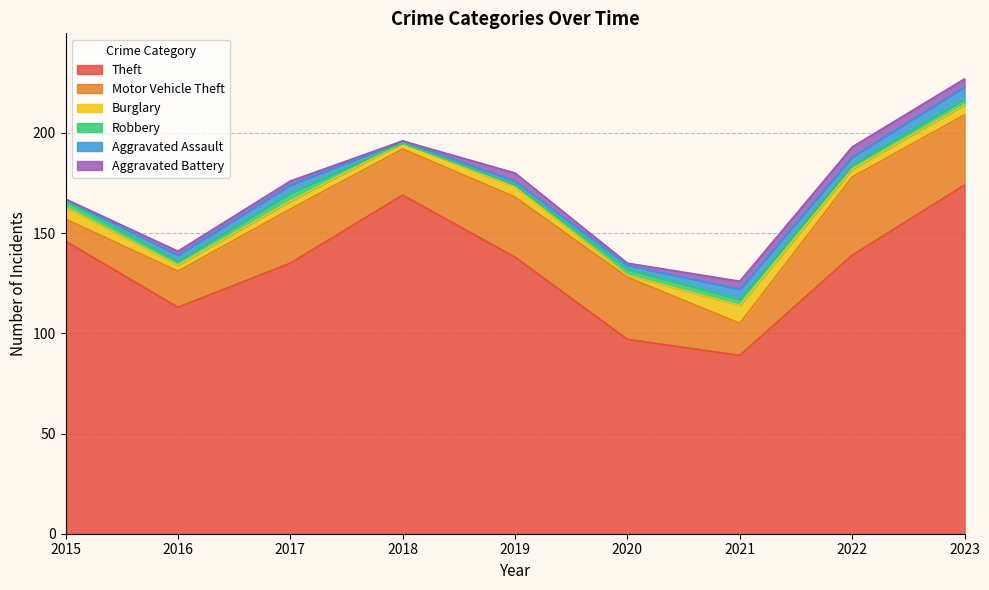

At how many categories does at least one series exceed 150?

2